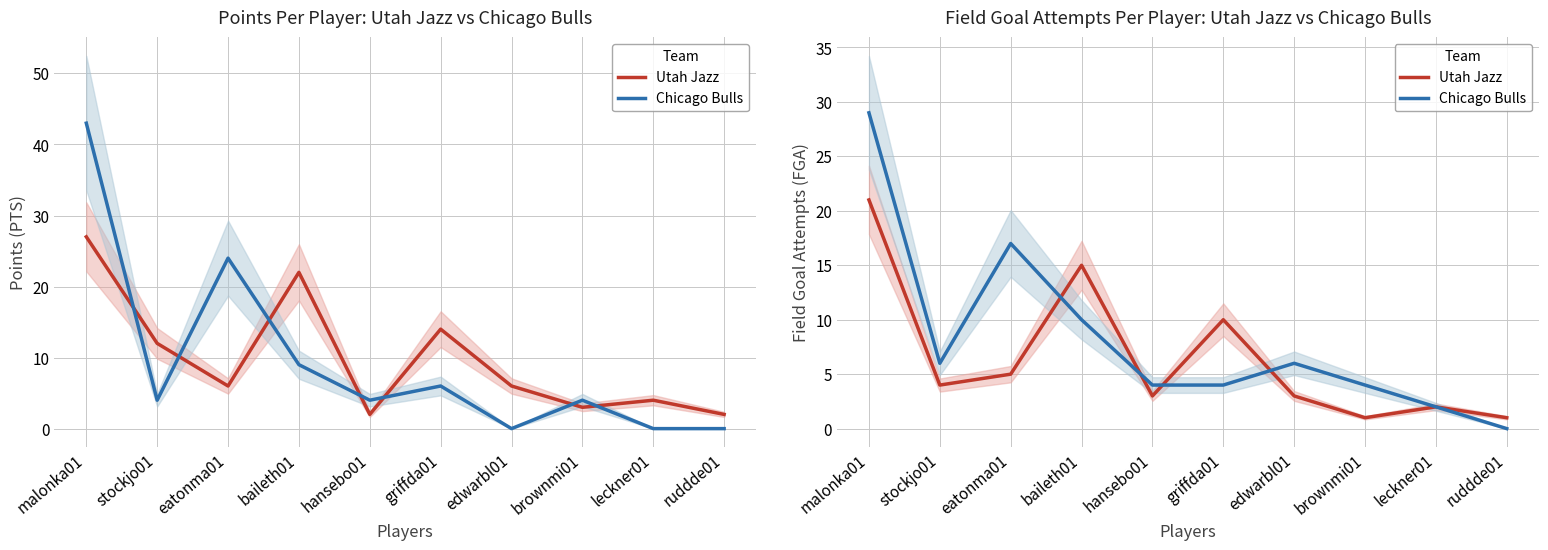

How many data points does each series have?

10